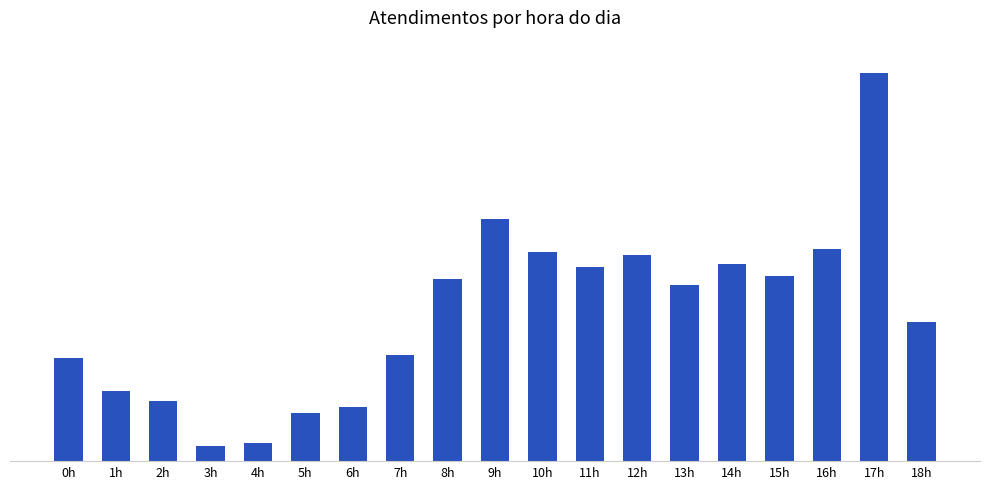

What is the average value?

49